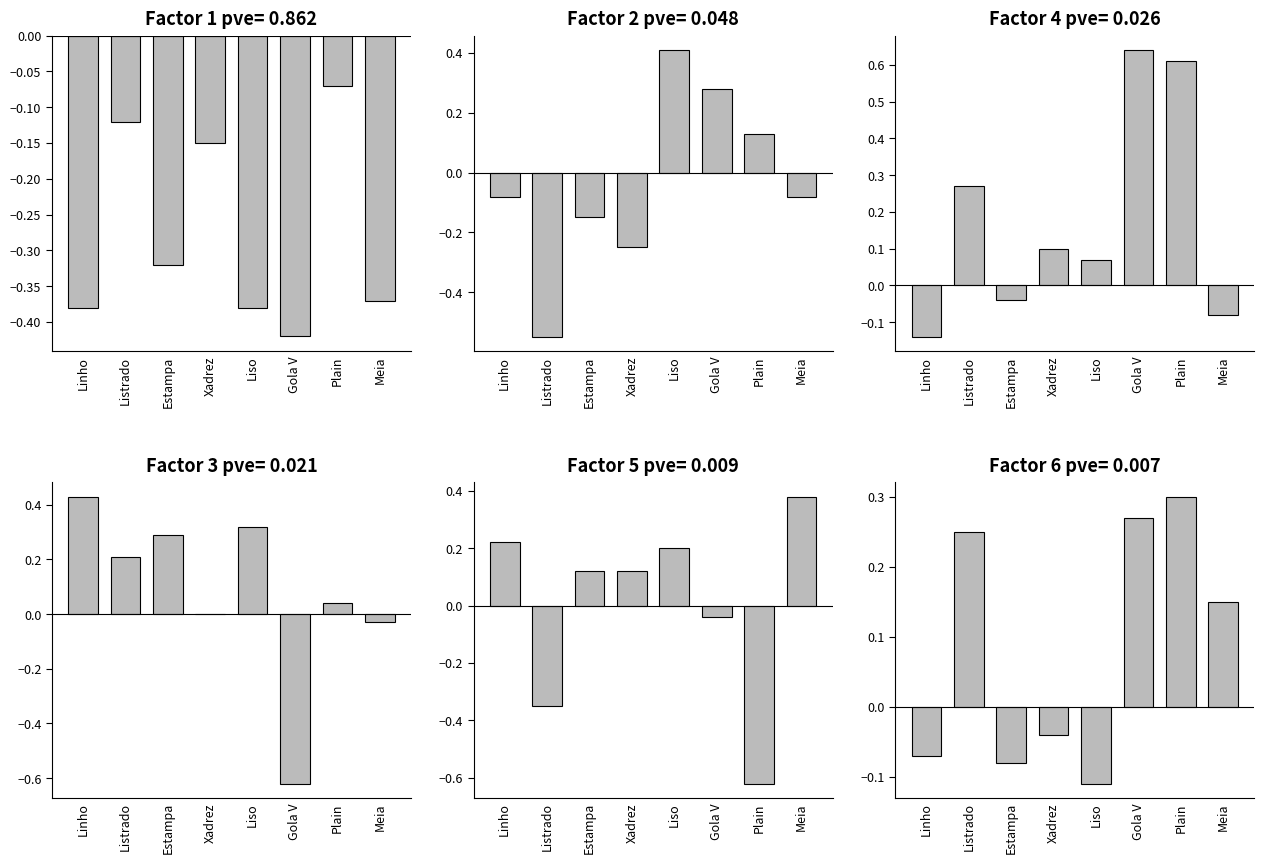

Count the number of data series in this chart.

6